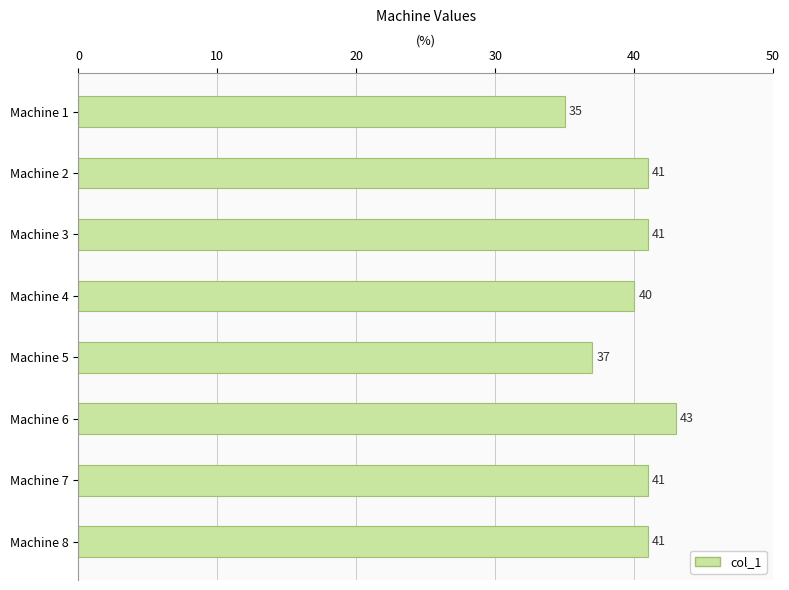

What is the change in value from Machine 4 to Machine 5?

-3